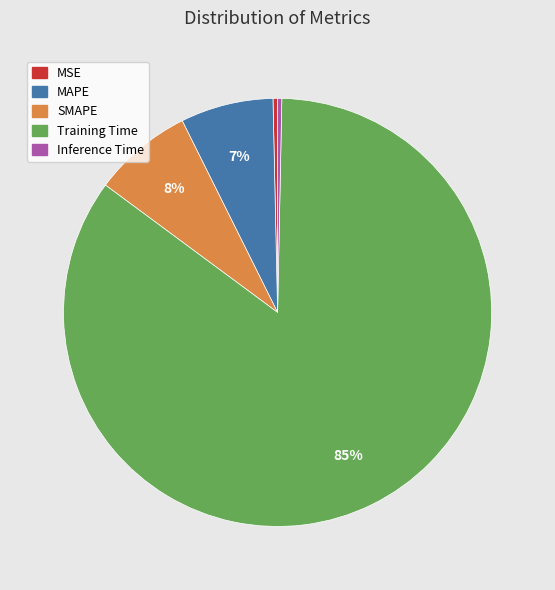

Which slice is the largest?

Training Time